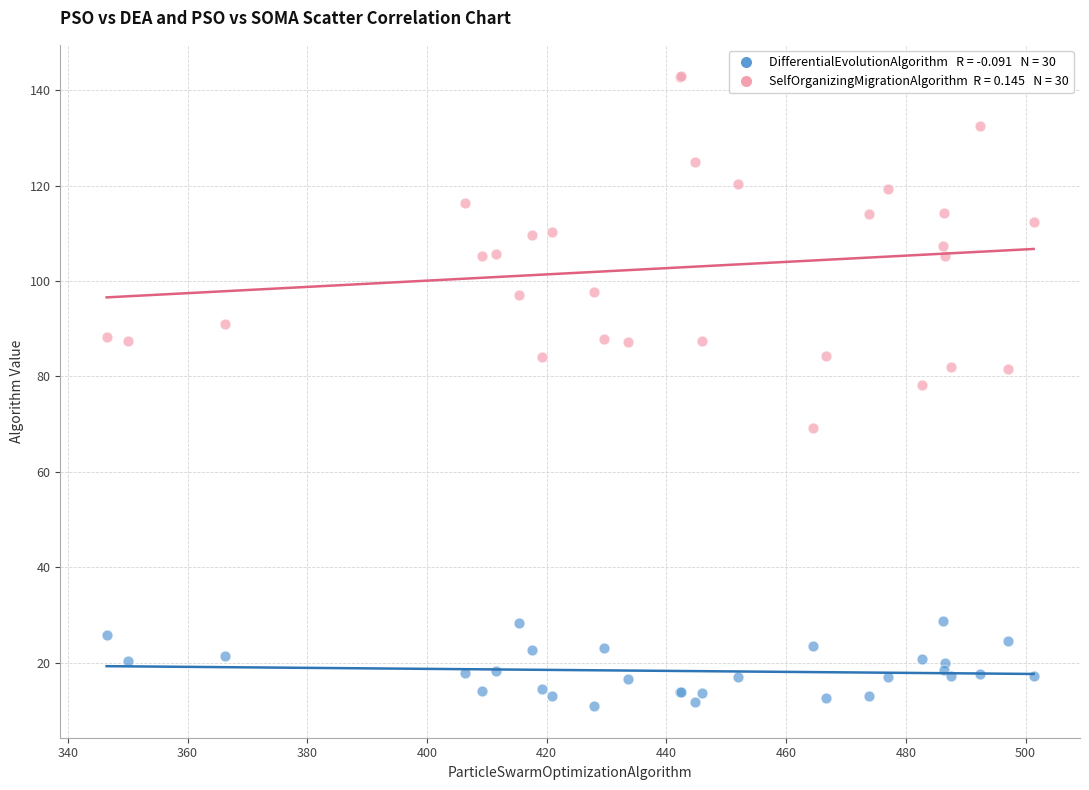

Across all series, what Y value is closest to 76?

78.2